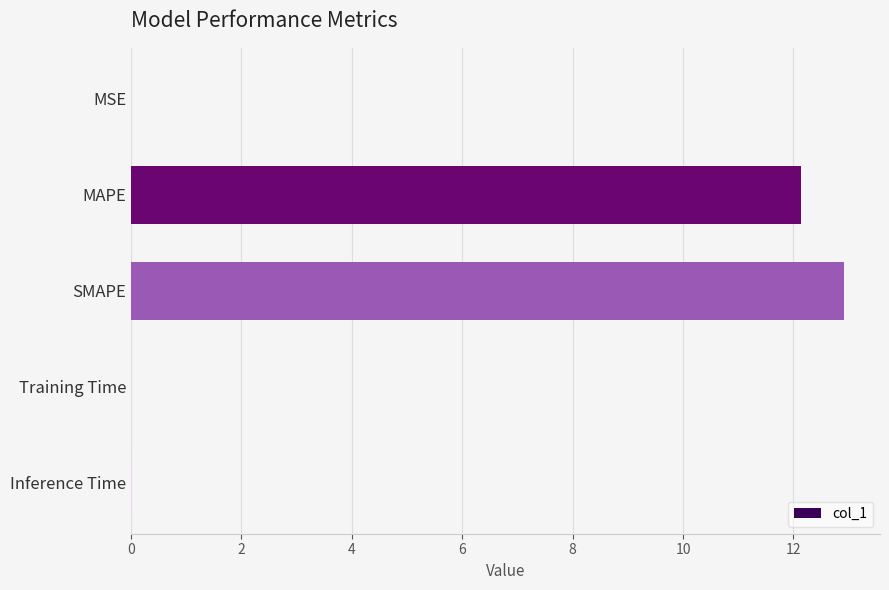

What is the sum of the values at MAPE and SMAPE?

25.1